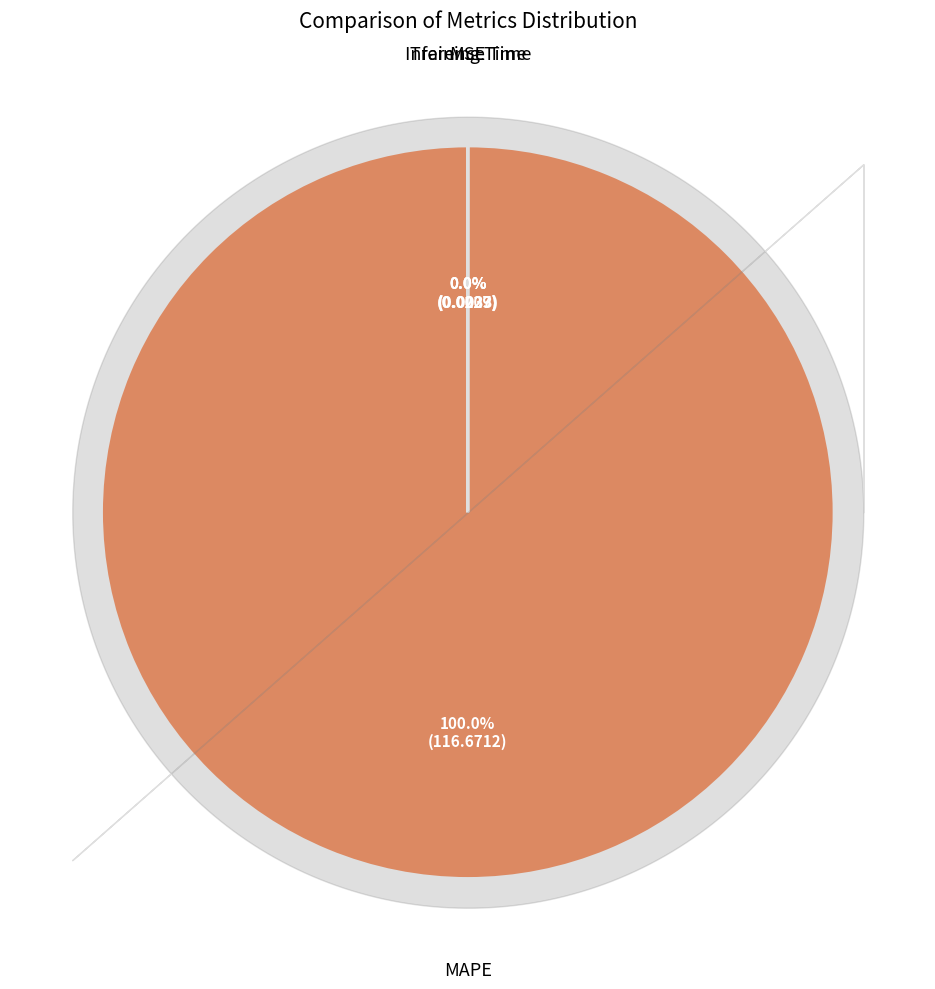

To the nearest percent, what is the average slice percentage?

25%